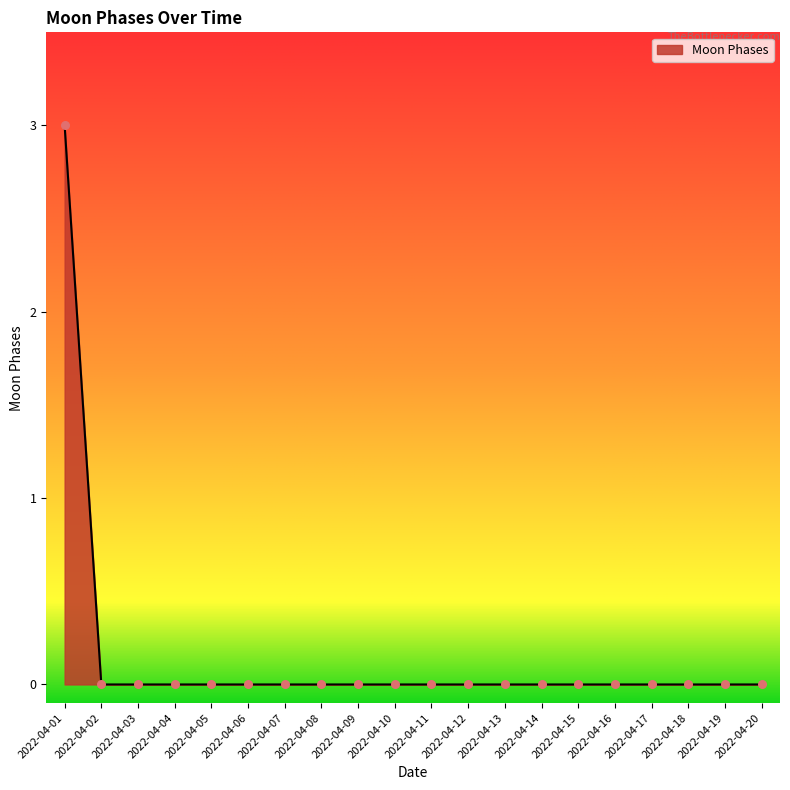

What is the maximum value shown in the chart?

3